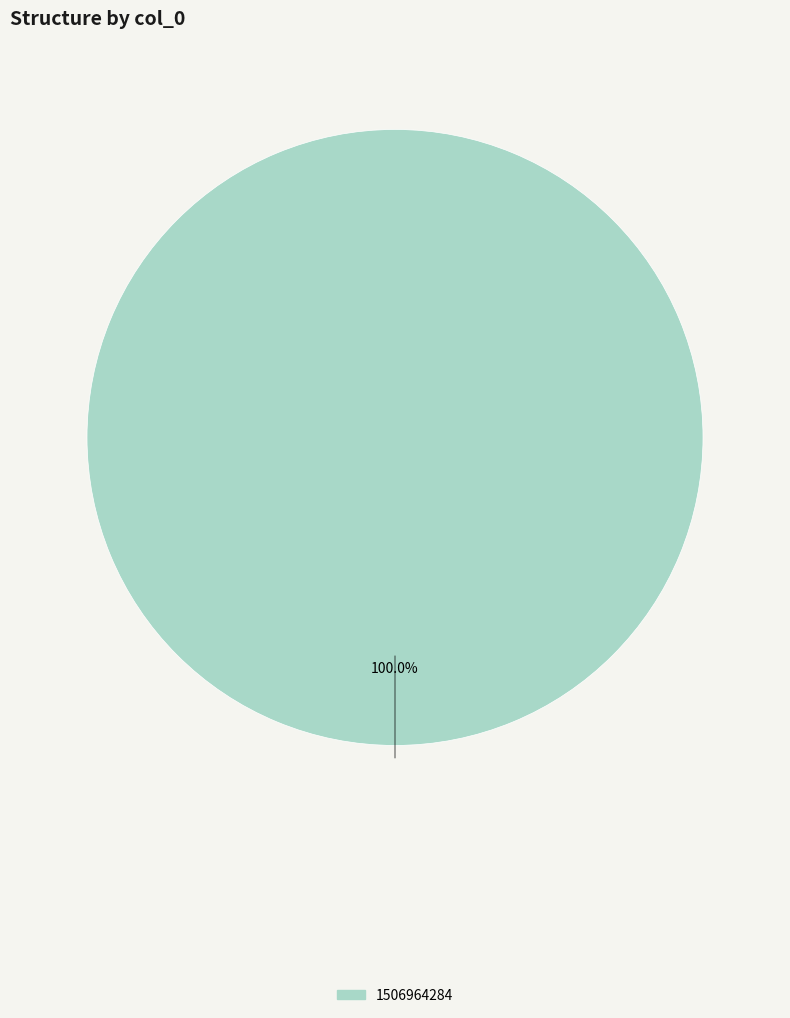

Is there any slice that represents more than half of the pie?

Yes